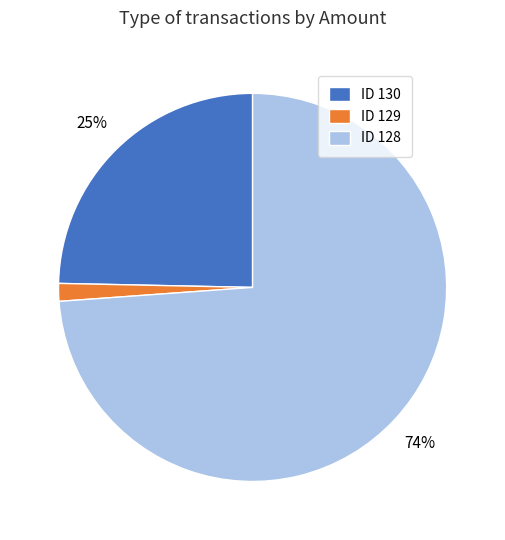

The ID 130 slice represents 25% of the pie. True or false?

True